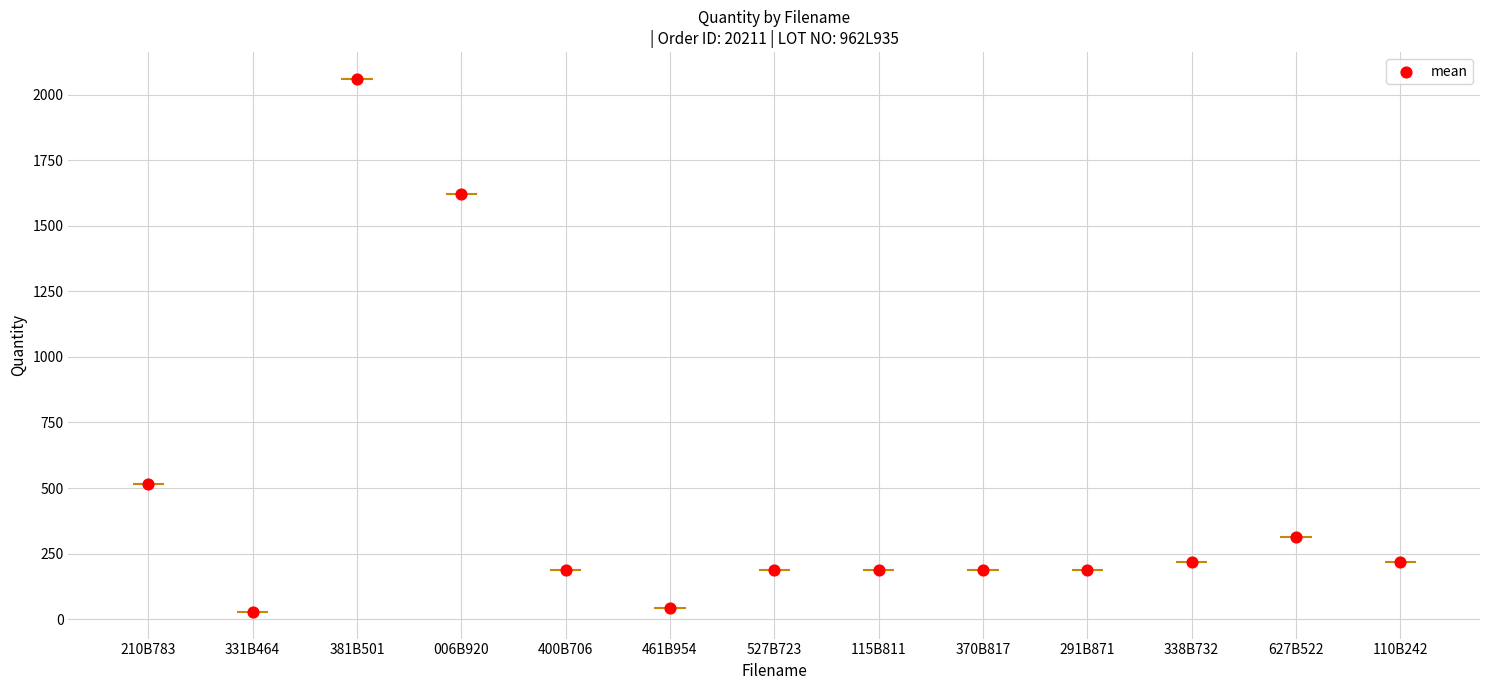

Between 210B783 and 381B501, which is larger?

381B501